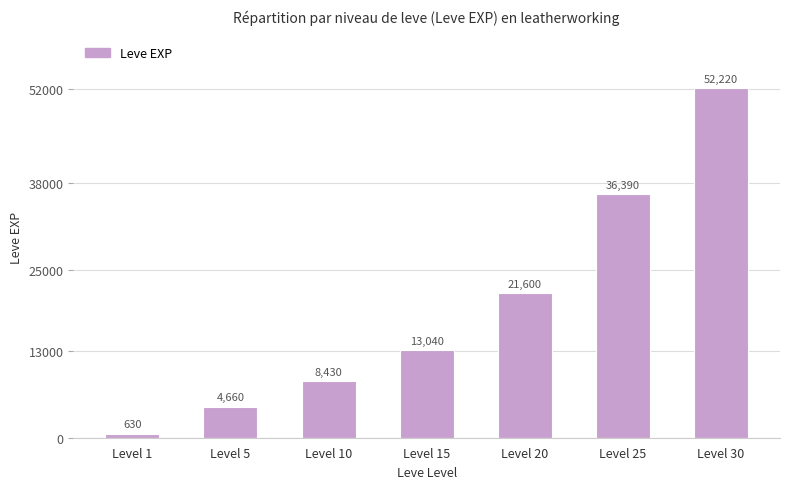

True or false: the data shows 36390 at Level 25.

True